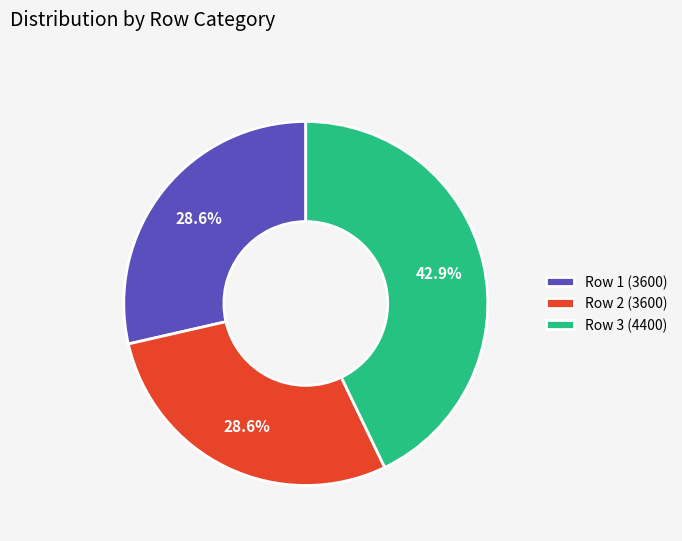

To the nearest percent, what is the difference between the largest and smallest slice percentages?

14%